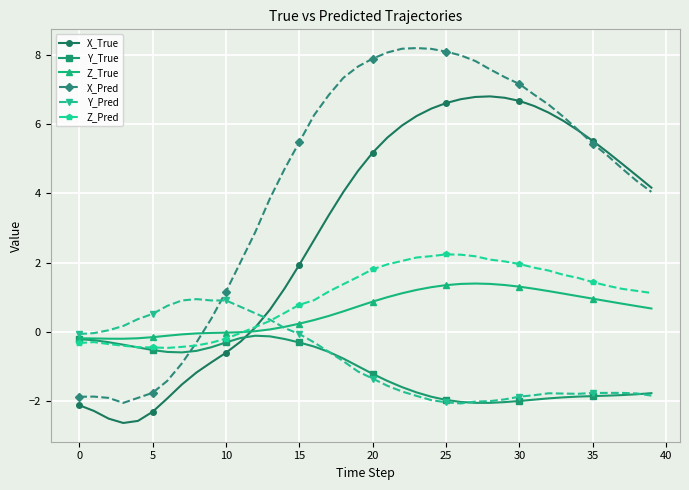

What are all the series names shown in the legend?

X_True, Y_True, Z_True, X_Pred, Y_Pred, Z_Pred